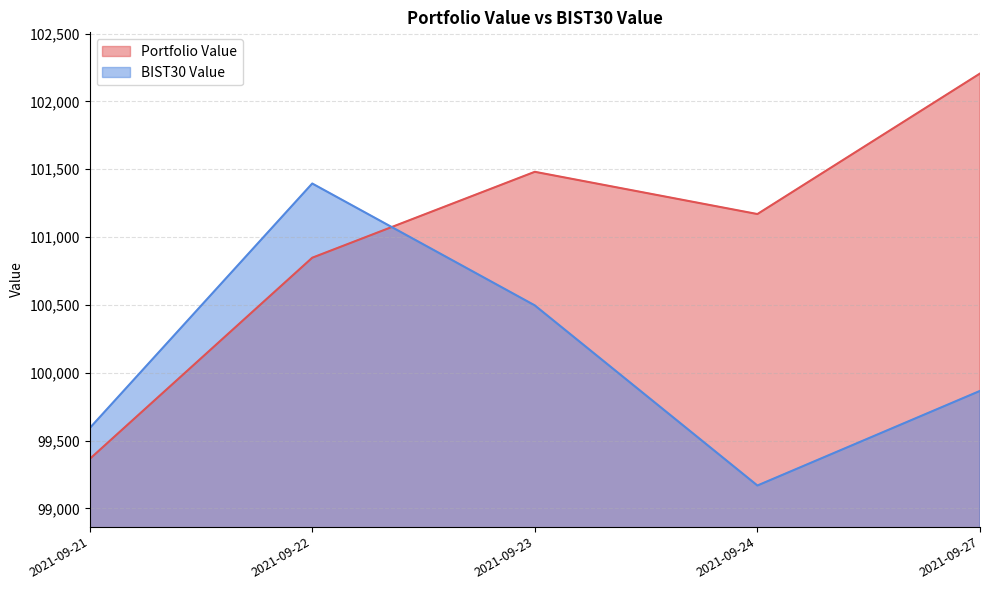

Rank the series at 2021-09-27 from lowest to highest value.

BIST30 Value, Portfolio Value